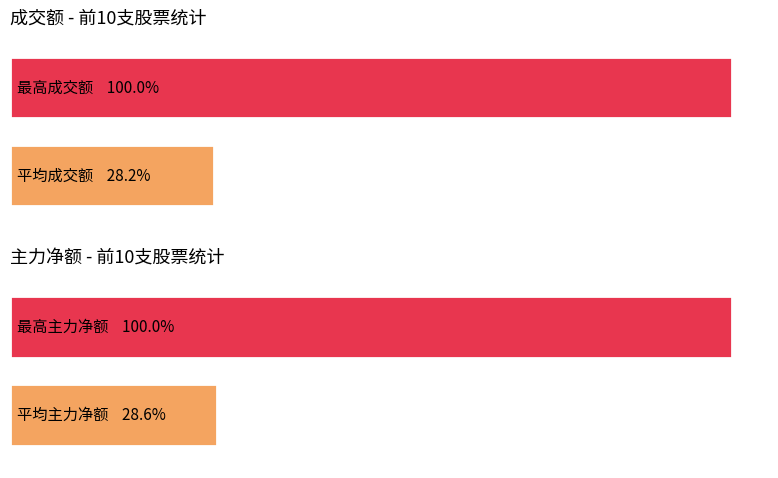

True or false: 主力净额 has a value of 14787907 at 先惠技术.

False